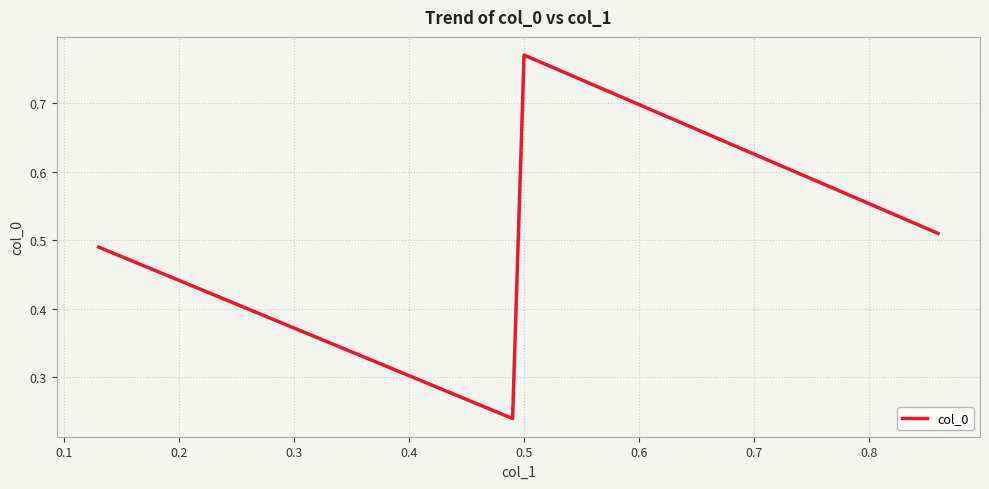

Count the values in the range 0 to 1.

4